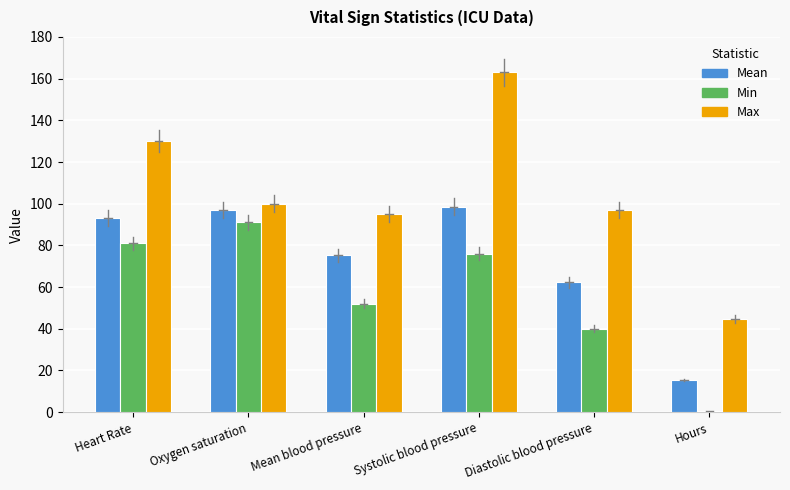

Which series changed the most between Heart Rate and Hours?

Max